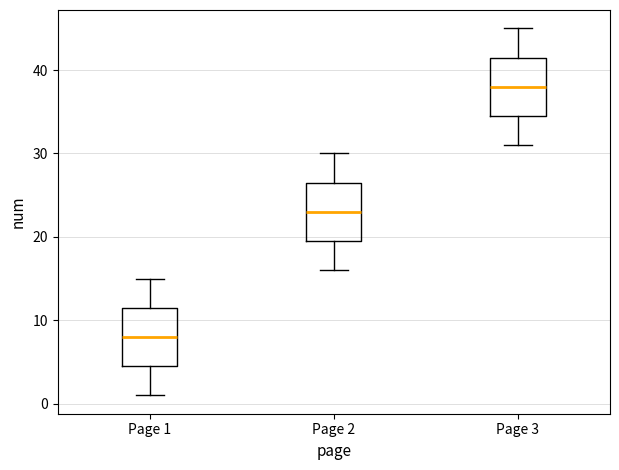

Which box's median line is the highest?

Page 3